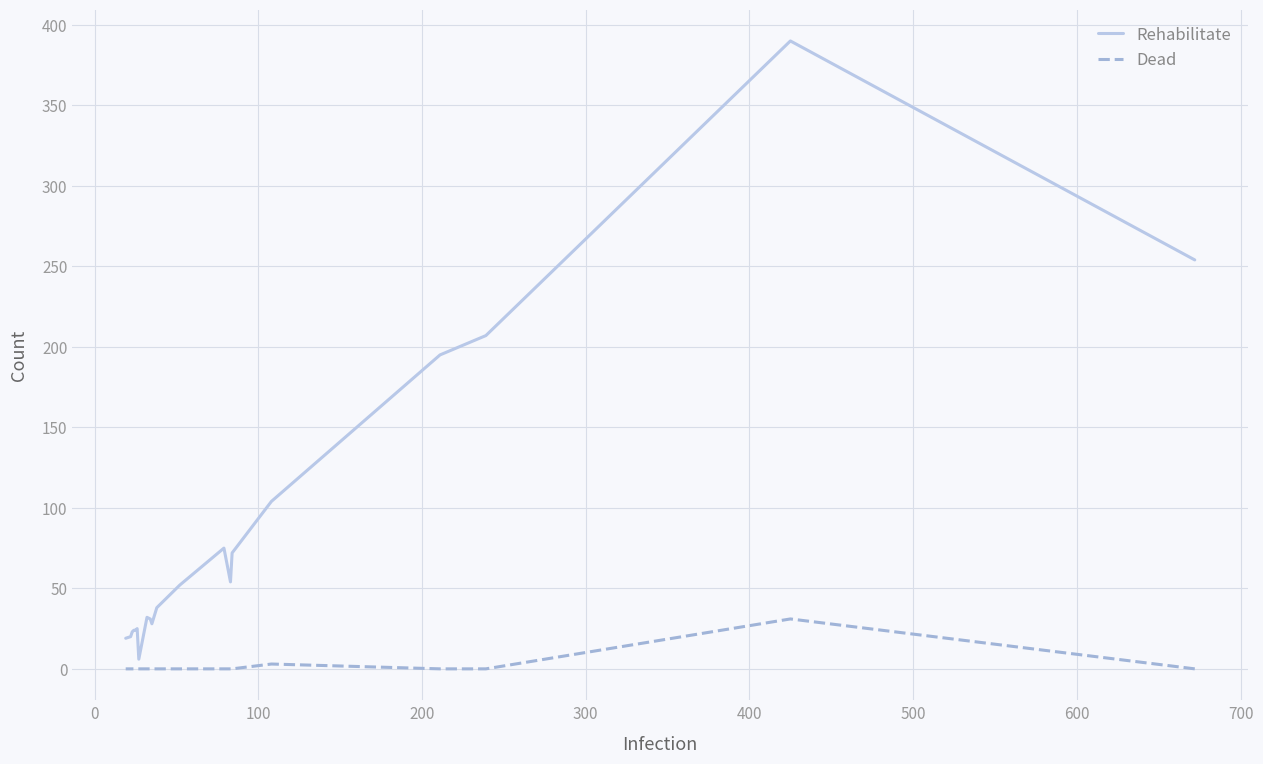

How many data points in Rehabilitate are less than 38?

10